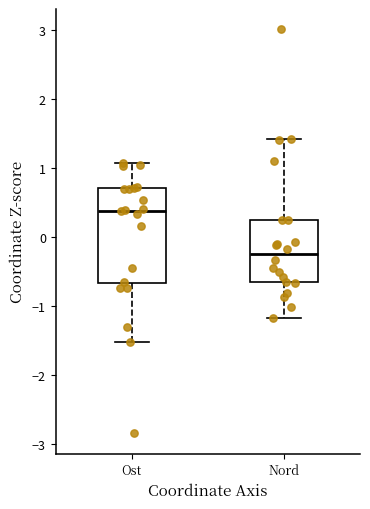

Reading left to right, read every box against the y-axis: the position of its median line, the range the box covers, and the ends of its whiskers. The values are not printed on the chart, so give them approximately, as read against the axis.

Ost: median 0.4, box -0.7 to 0.7, whiskers -1.5 to 1.1
Nord: median -0.2, box -0.7 to 0.3, whiskers -1.2 to 1.4